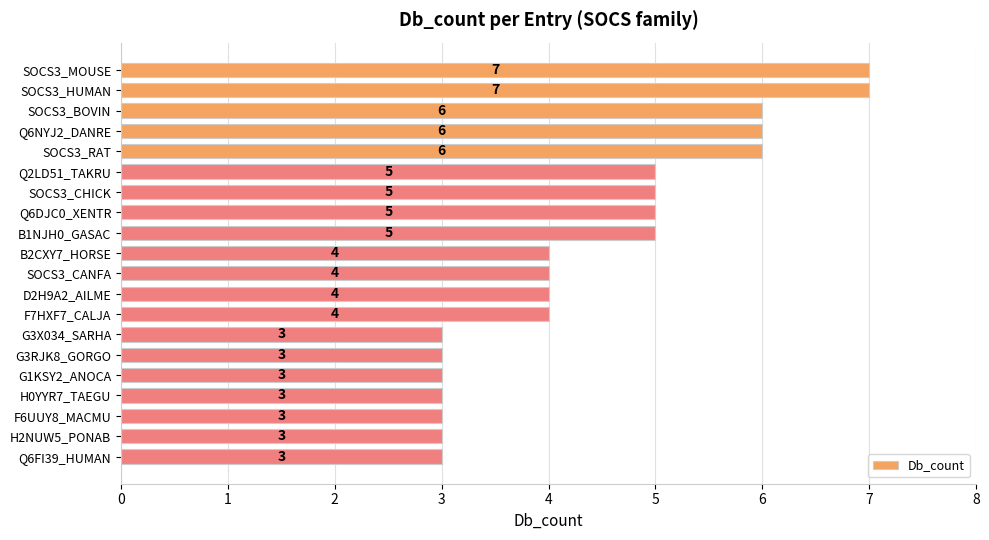

What is the average value?

4